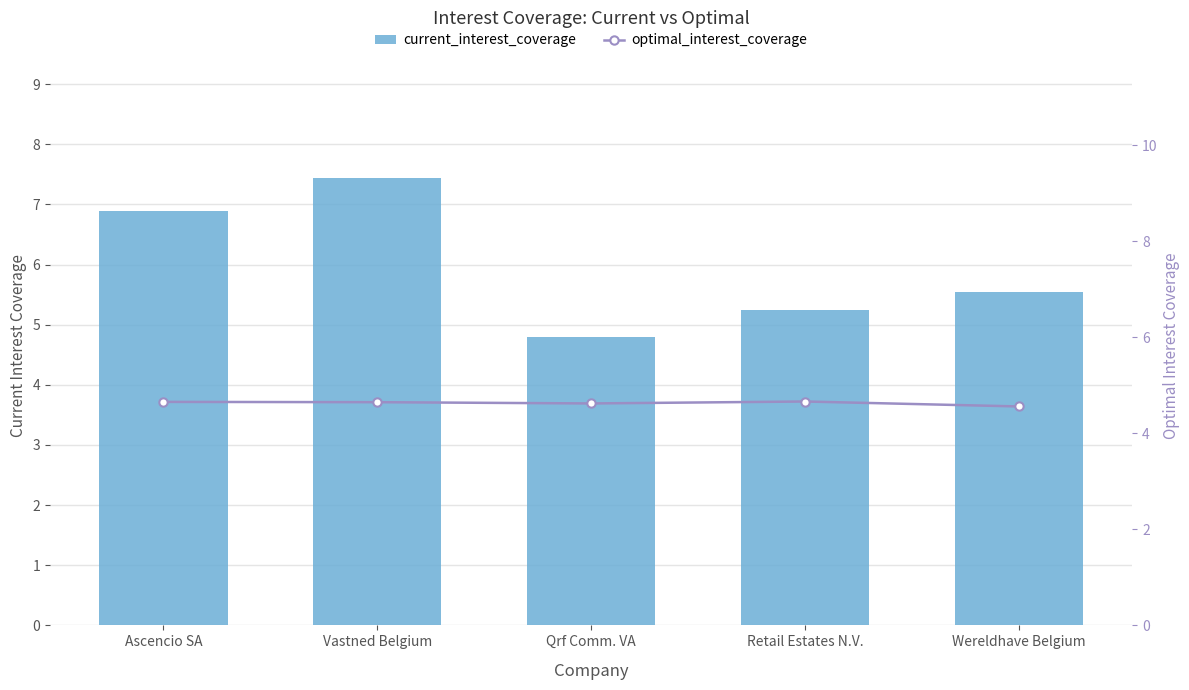

What is the sum of the current_interest_coverage values at Qrf Comm. VA and Wereldhave Belgium?

10.3